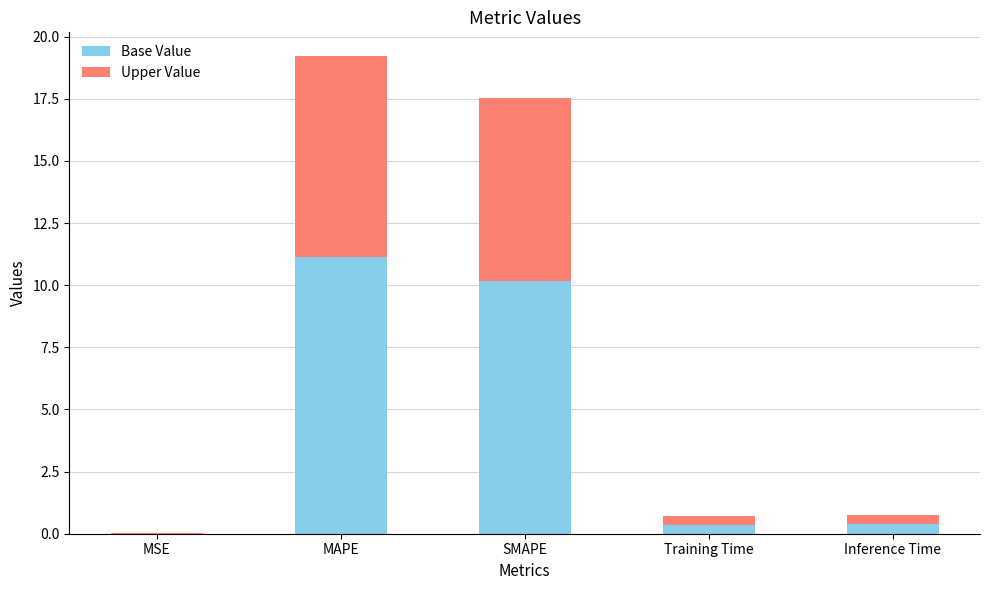

The value of Base Value at SMAPE is 4.5. True or false?

False